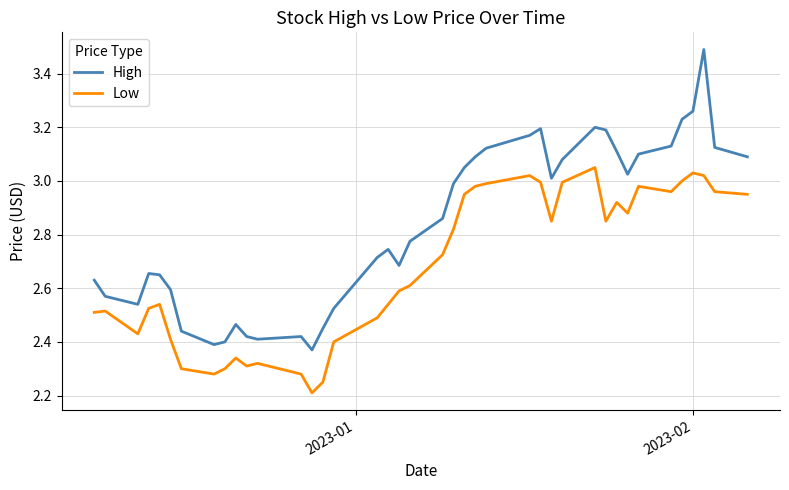

What is the maximum value shown in the chart?

3.5